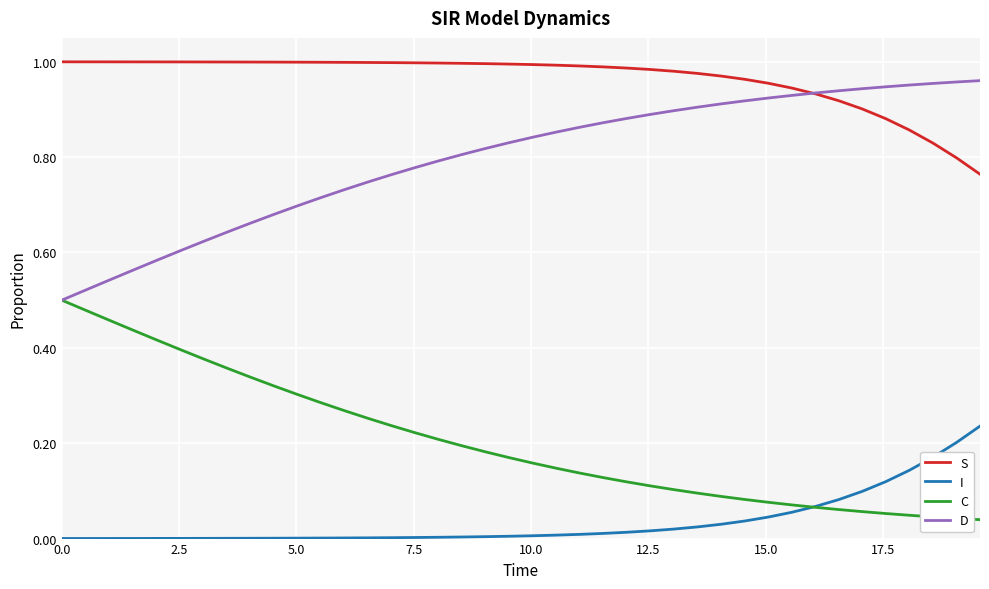

List the series in order of their overall mean, highest first.

S, D, C, I